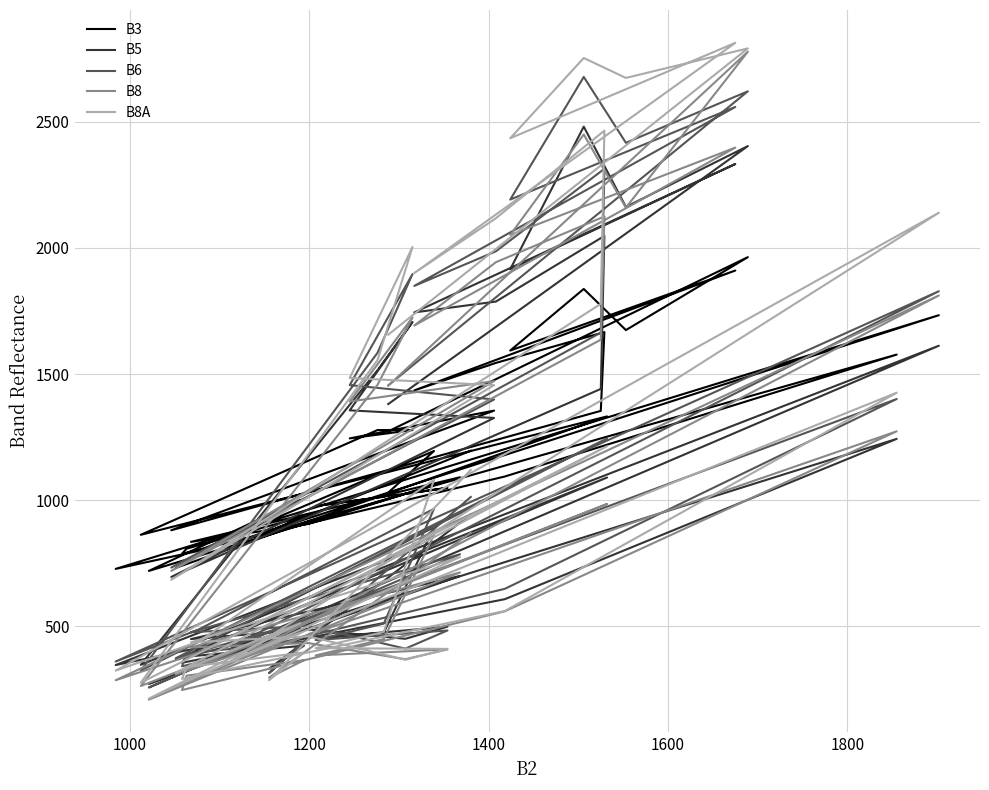

What position from the right is 1400?

37